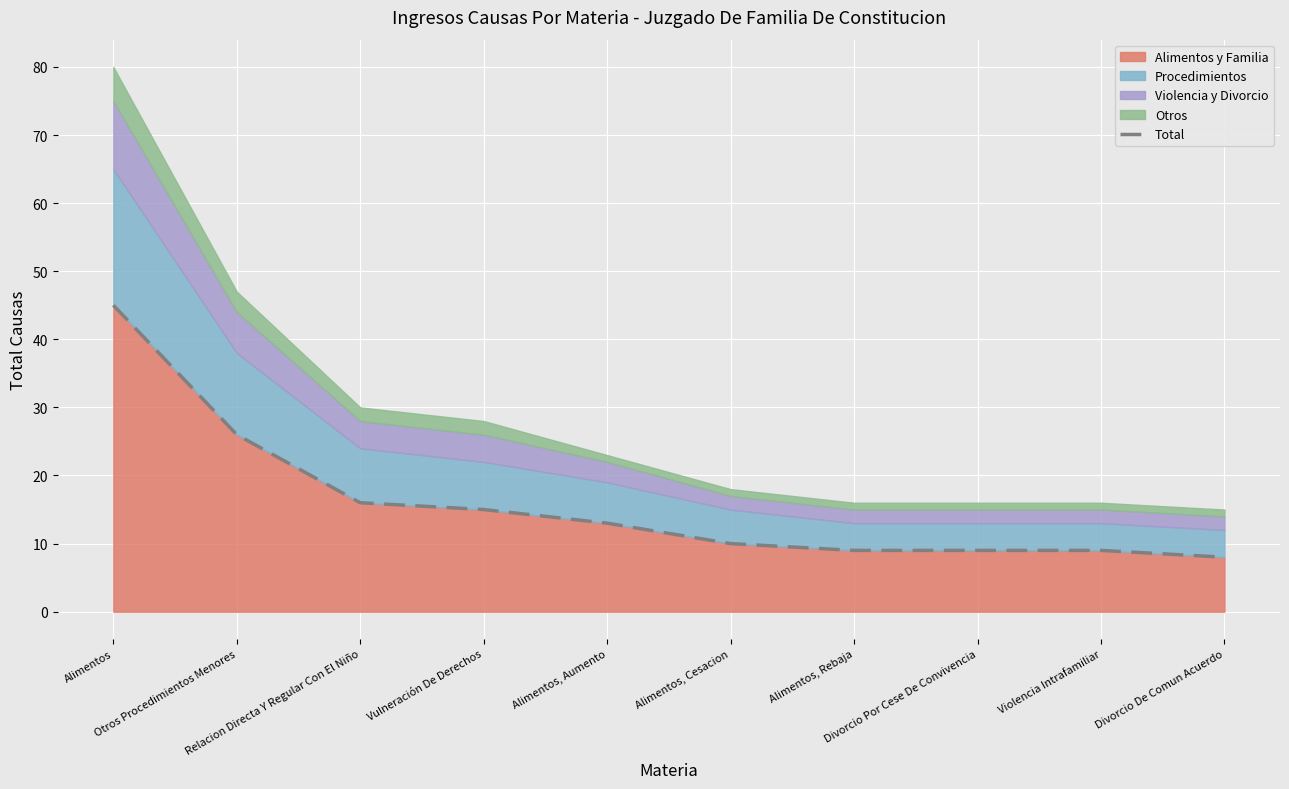

At which label is the value closest to 26?

Otros Procedimientos Menores